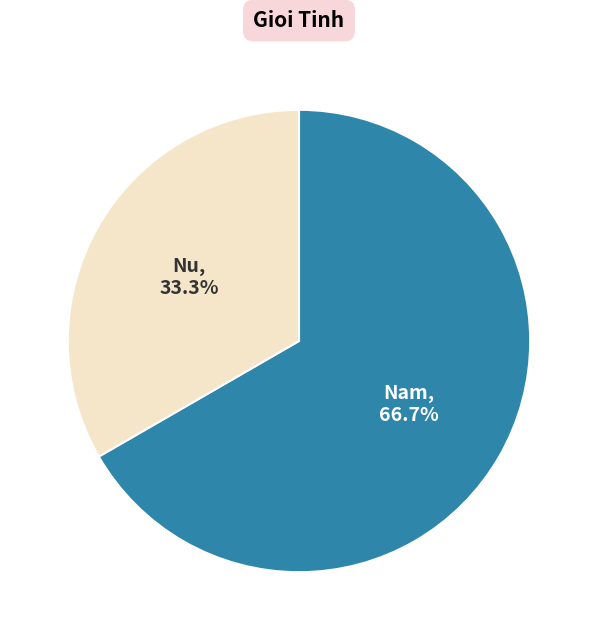

Is there a majority slice in this chart?

Yes